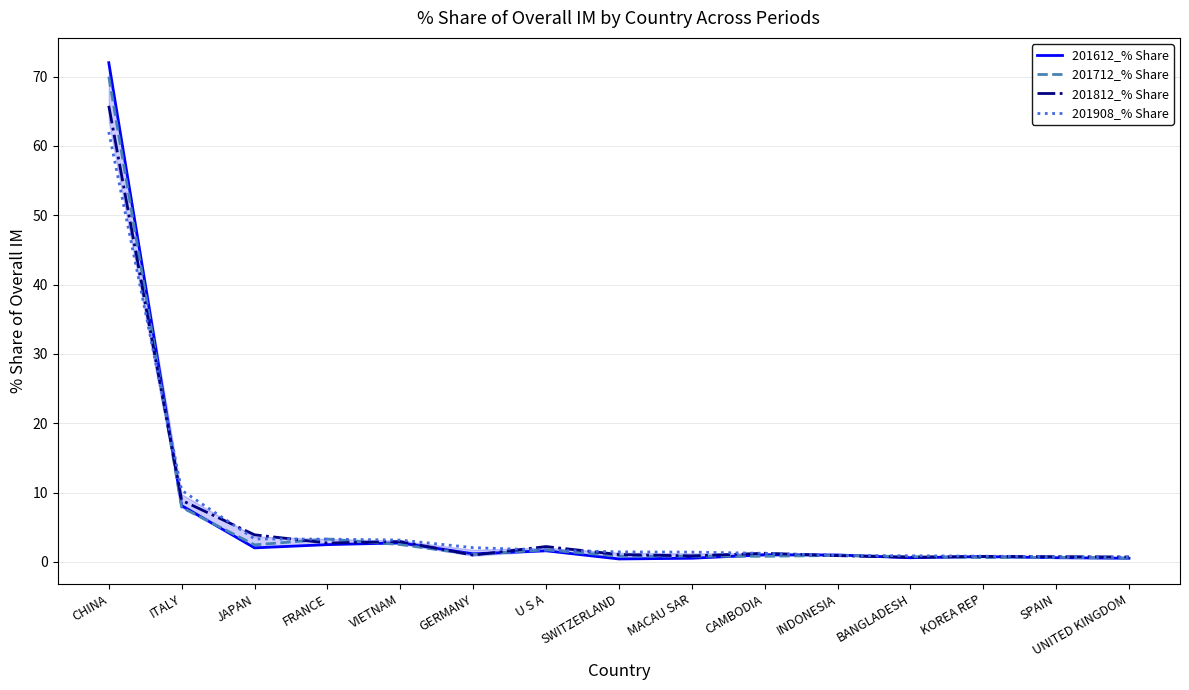

Where is 201612_% Share nearest to the value 36?

ITALY